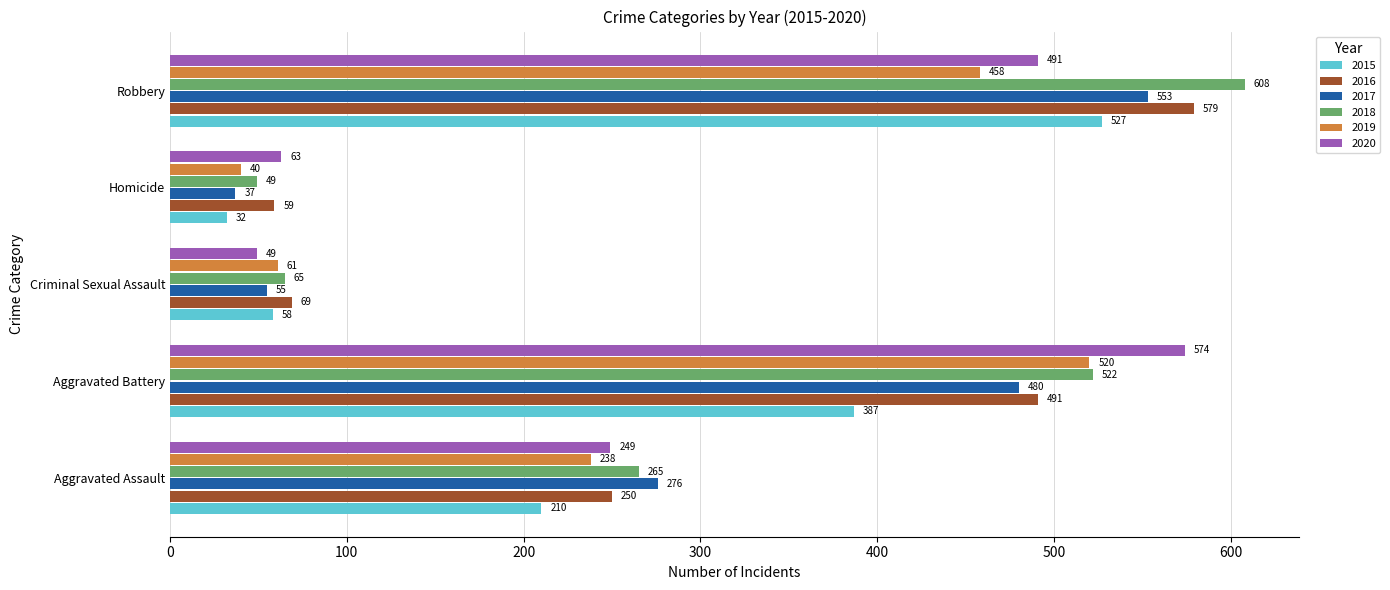

Rank the categories by 2017 value from lowest to highest.

Homicide, Criminal Sexual Assault, Aggravated Assault, Aggravated Battery, Robbery